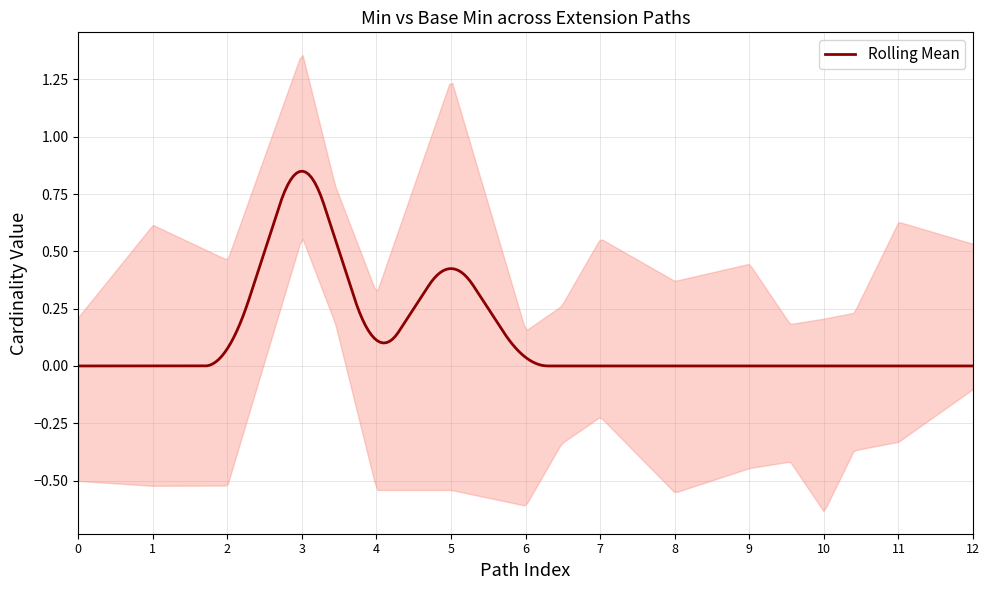

What is the greatest value displayed?

1